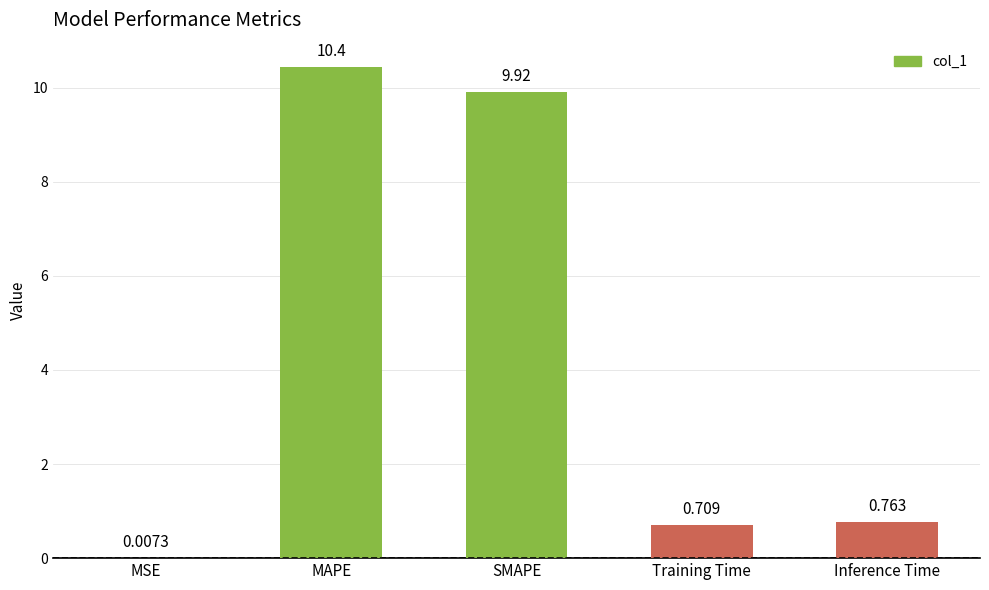

Which label corresponds to the largest value in the chart?

MAPE